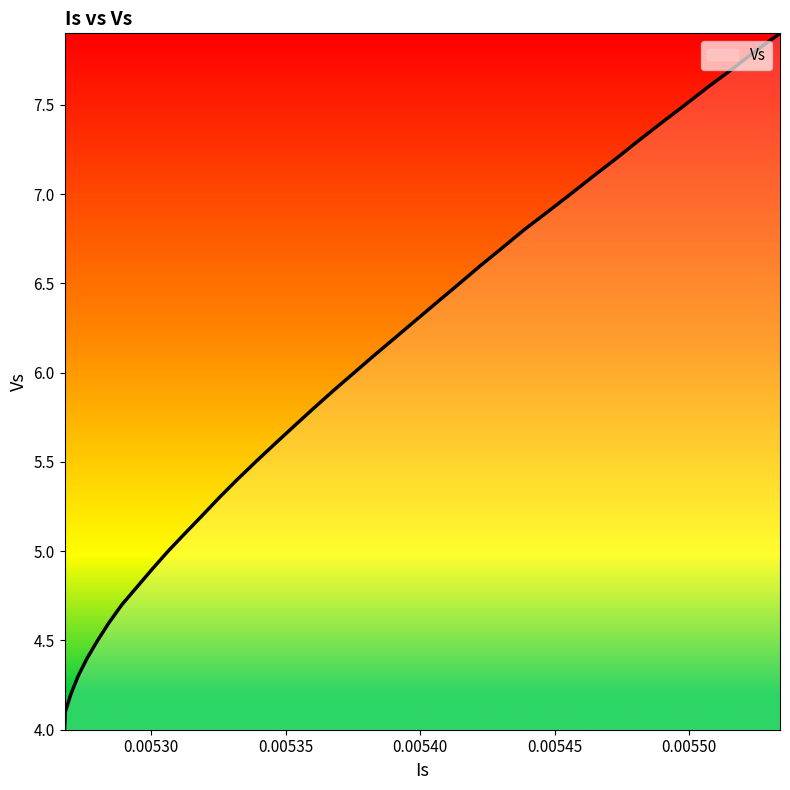

What is the difference between the maximum and minimum values?

3.9